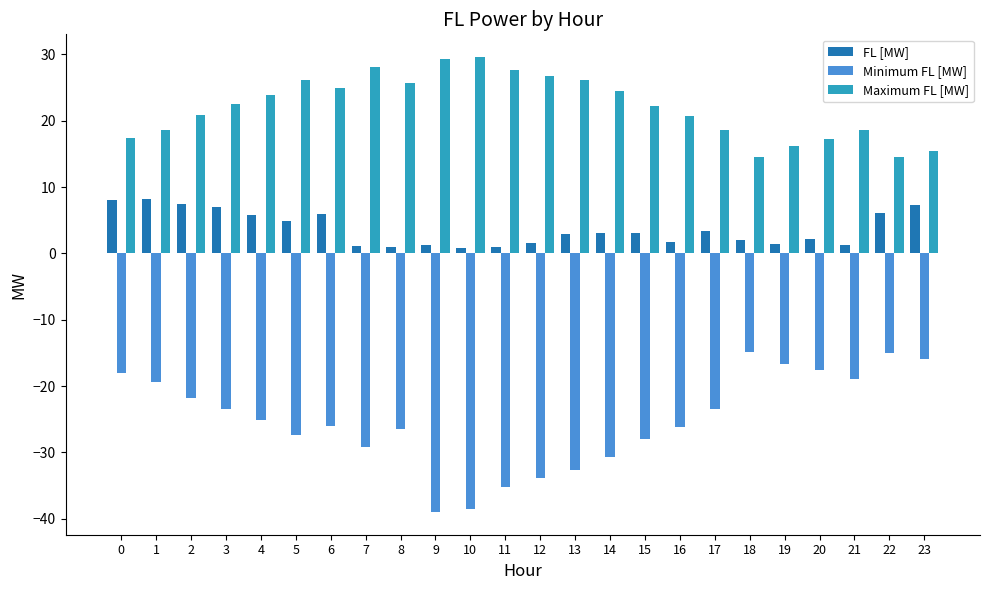

Which series has the largest range (max minus min)?

Minimum FL [MW]